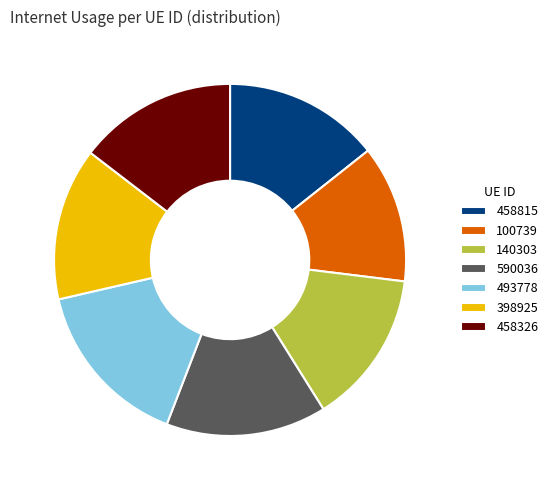

Is 458326 the majority of the pie?

No